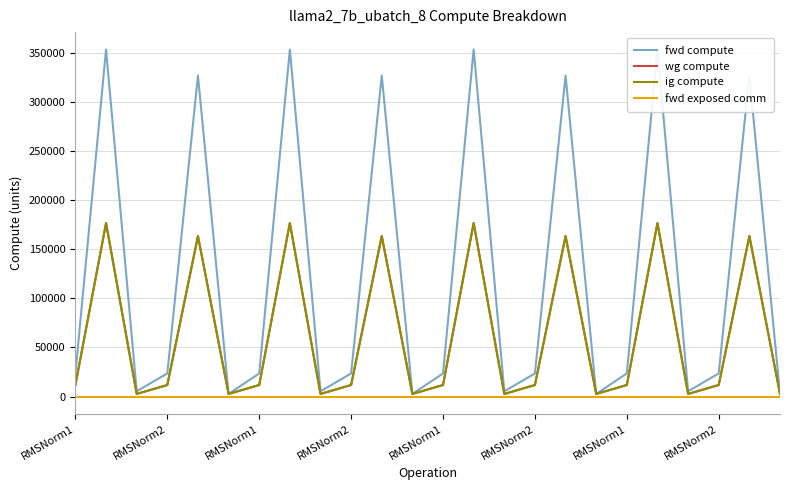

Which series changed the most between RMSNorm1 and 14?

fwd compute